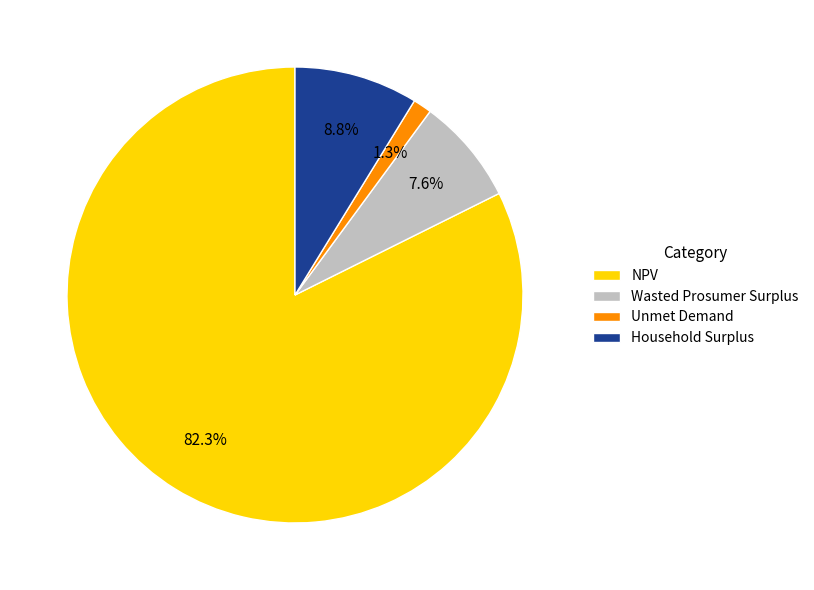

Is Unmet Demand the majority of the pie?

No